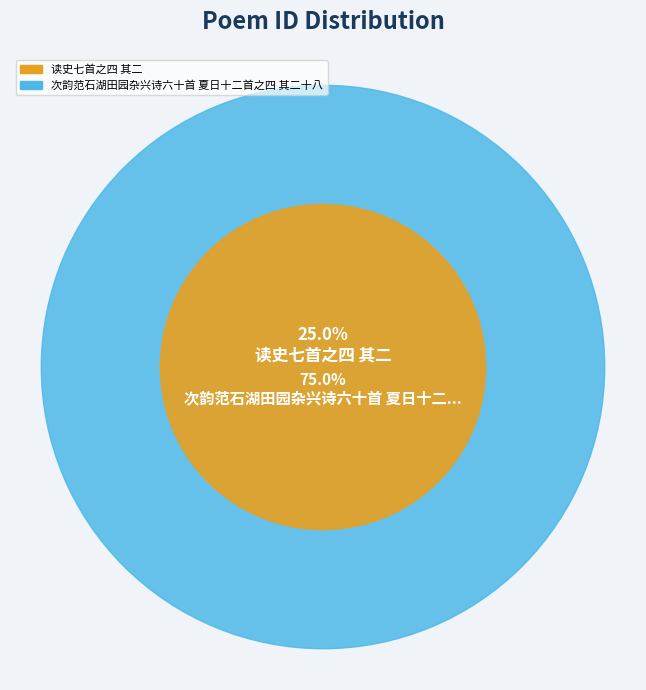

What is the total percentage of 次韵范石湖田园杂兴诗六十首 夏日十二首之四 其二十八 and 读史七首之四 其二?

100.0%